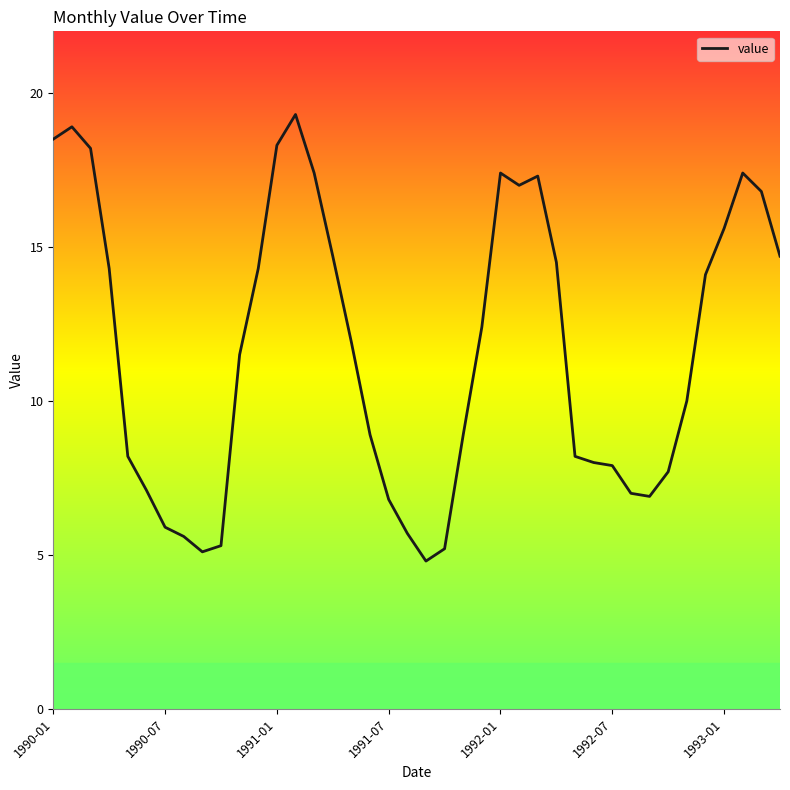

What is the difference between the maximum and minimum values?

14.5